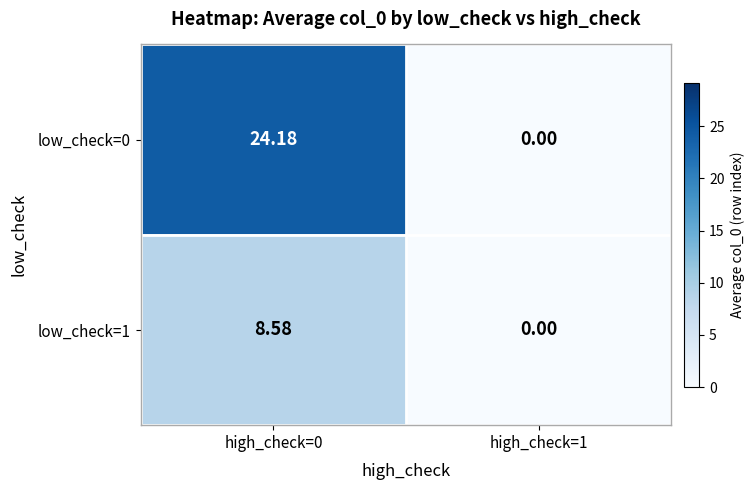

List the series in order of their peak value, highest first.

low_check=0, low_check=1